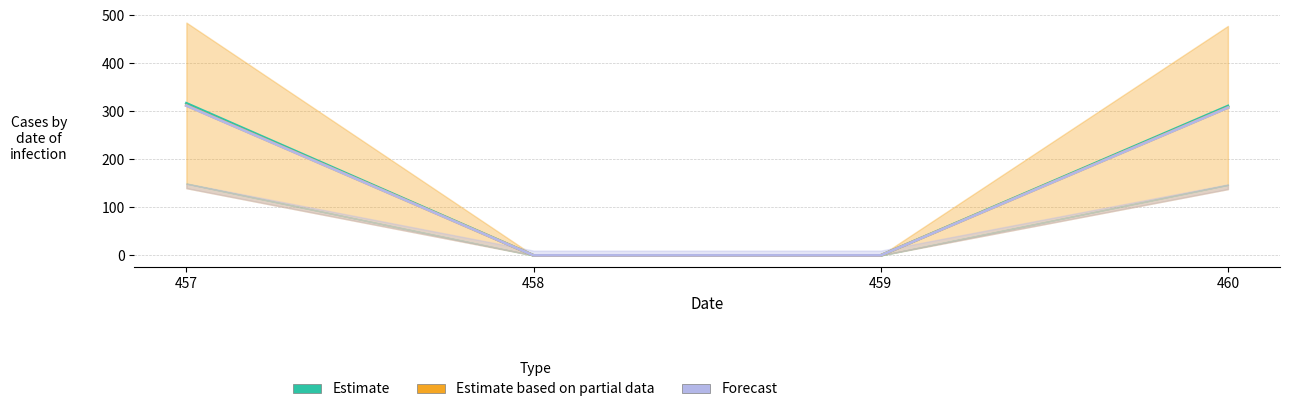

Reading left to right, extract all data points from this chart.

col_7: 457=312.6	458=0.0	459=0.0	460=308.1
col_8: 457=312.2	458=0.0	459=0.0	460=307.8
col_11: 457=316.9	458=0.0	459=0.0	460=311.2